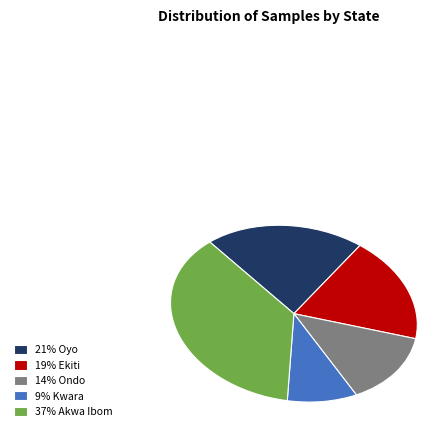

Approximately how many times larger is the value at 21% Oyo compared to 9% Kwara?

2.2